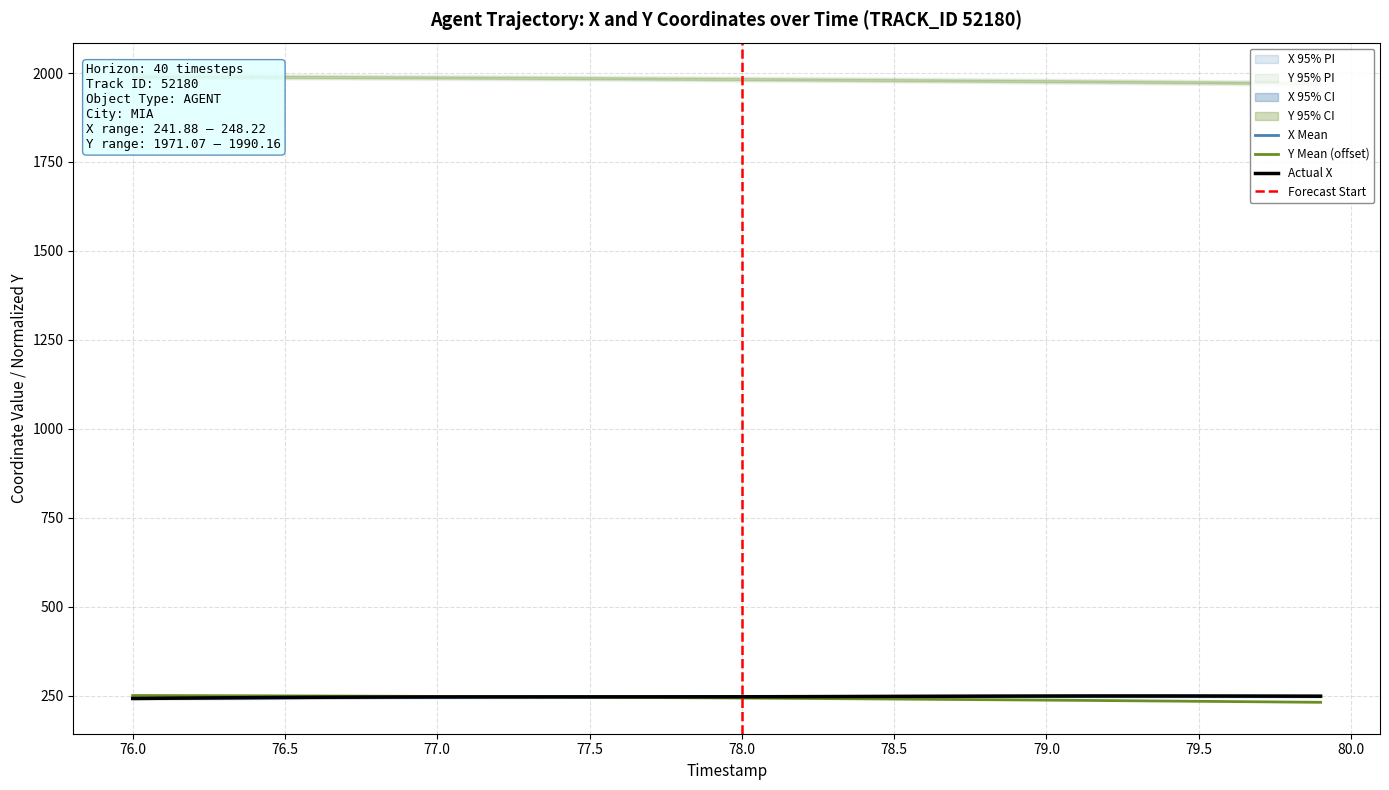

At which category does the chart reach its peak across all series?

76.0